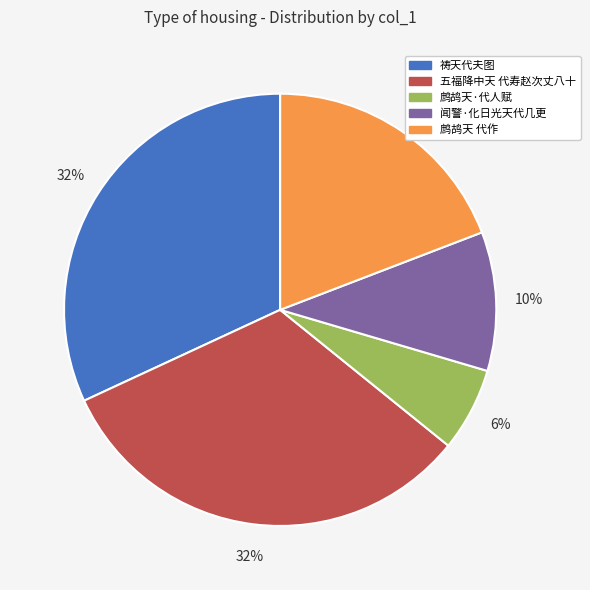

True or false: 鹧鸪天 代作 accounts for 19% of the total.

True